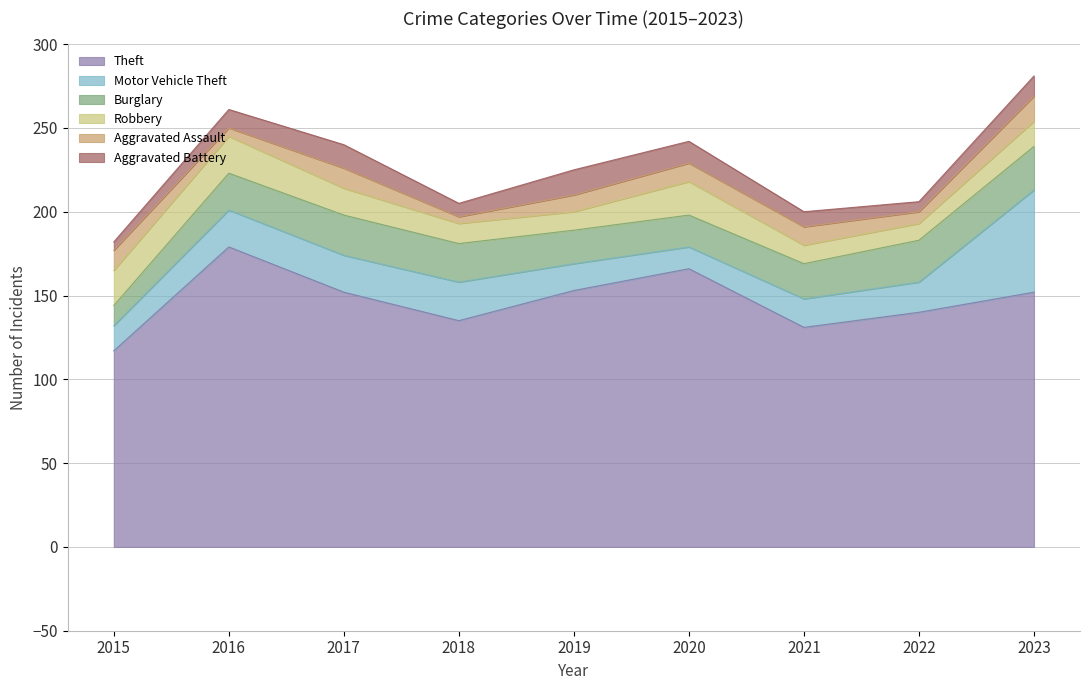

At which category does Robbery reach its first local peak?

2016